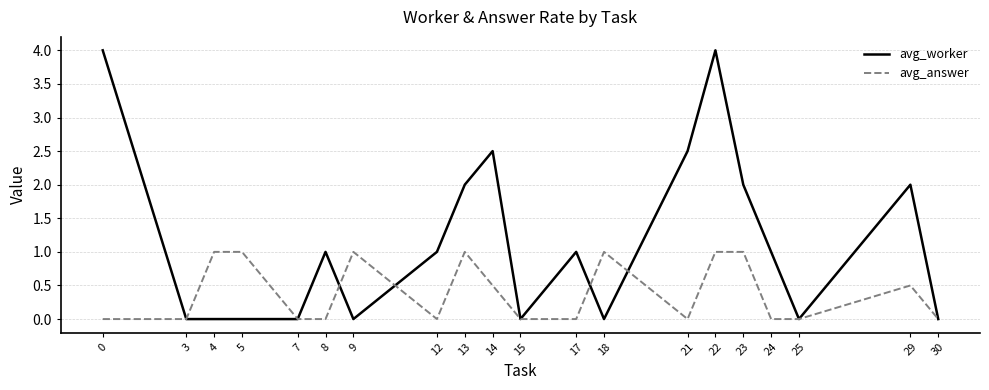

What is the maximum value for avg_worker?

4.0